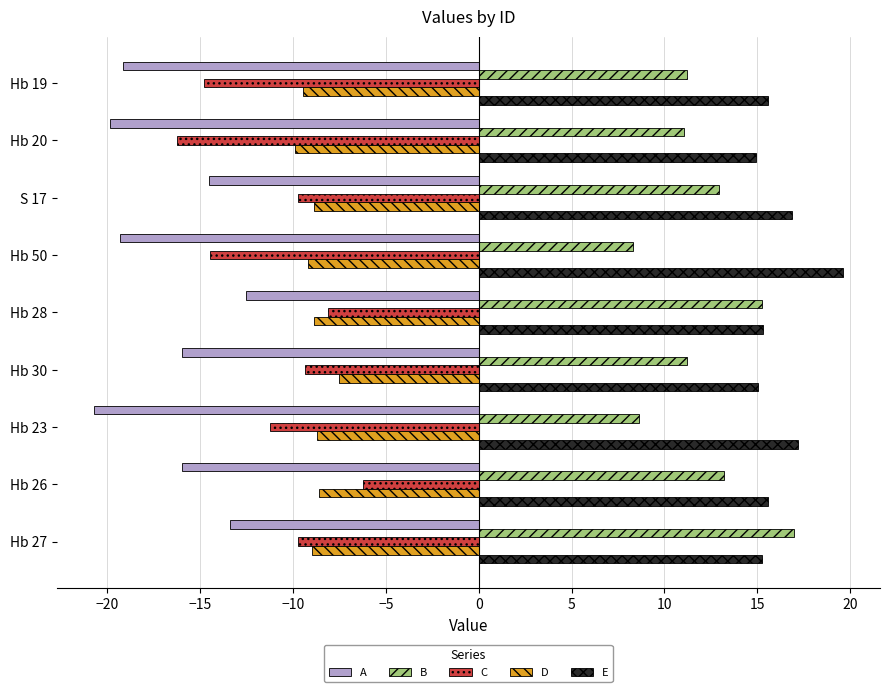

True or false: B has a value of 17.0 at Hb 27.

True